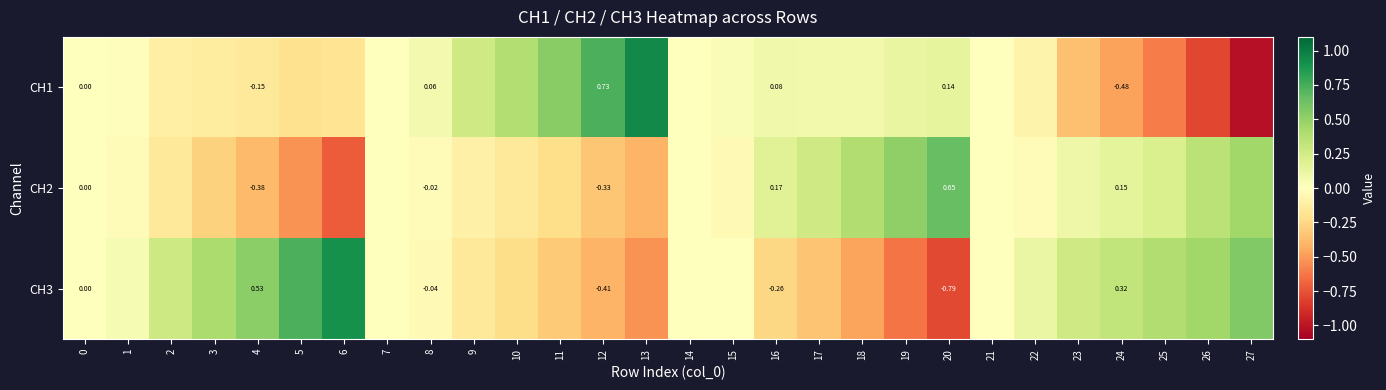

Between 12 and 2, which is larger?

12